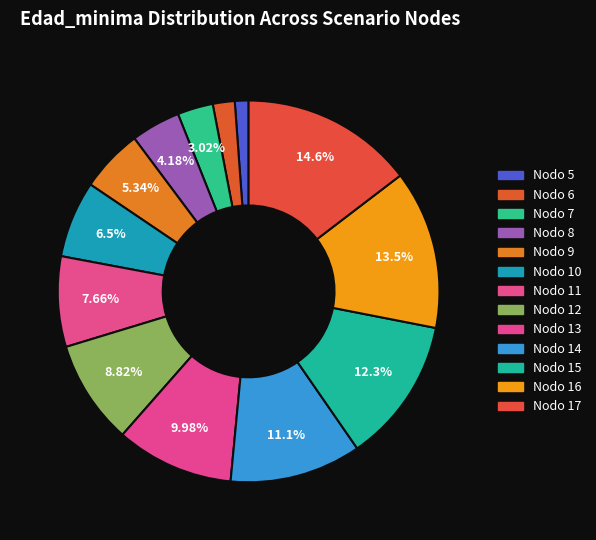

Count the number of slices in the pie.

13